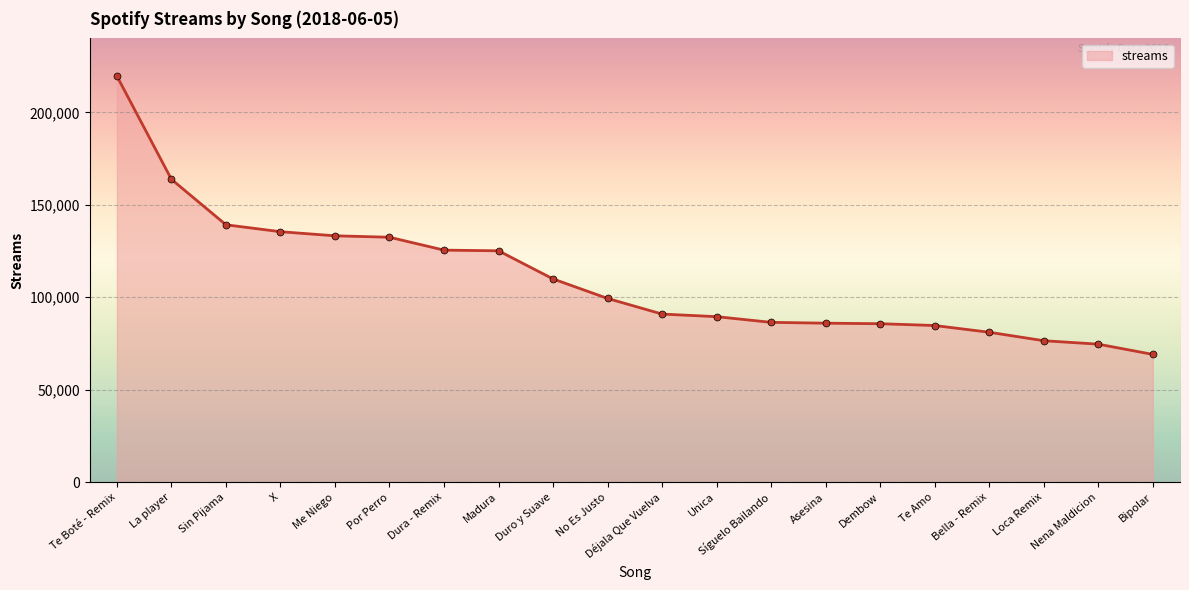

What is the change in value from Déjala Que Vuelva to Dembow?

-5215